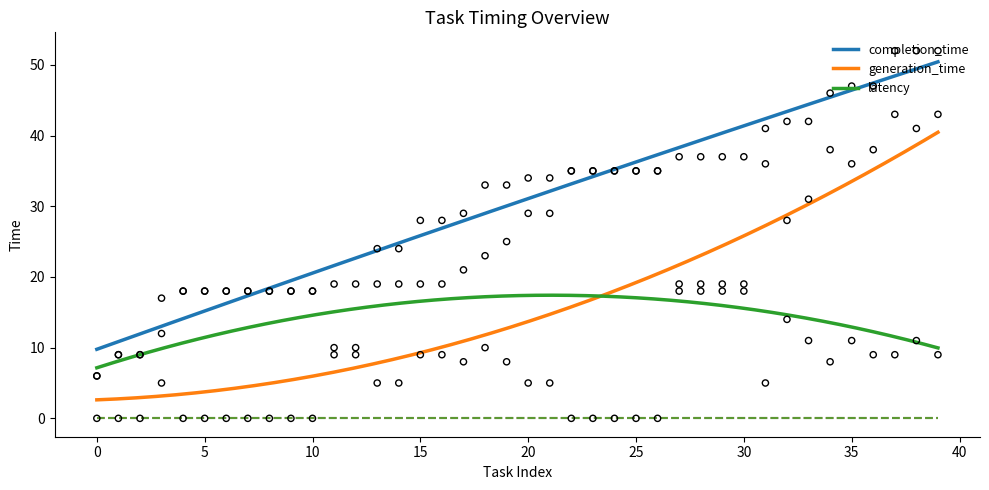

Which series contains the highest Y value?

completion_time